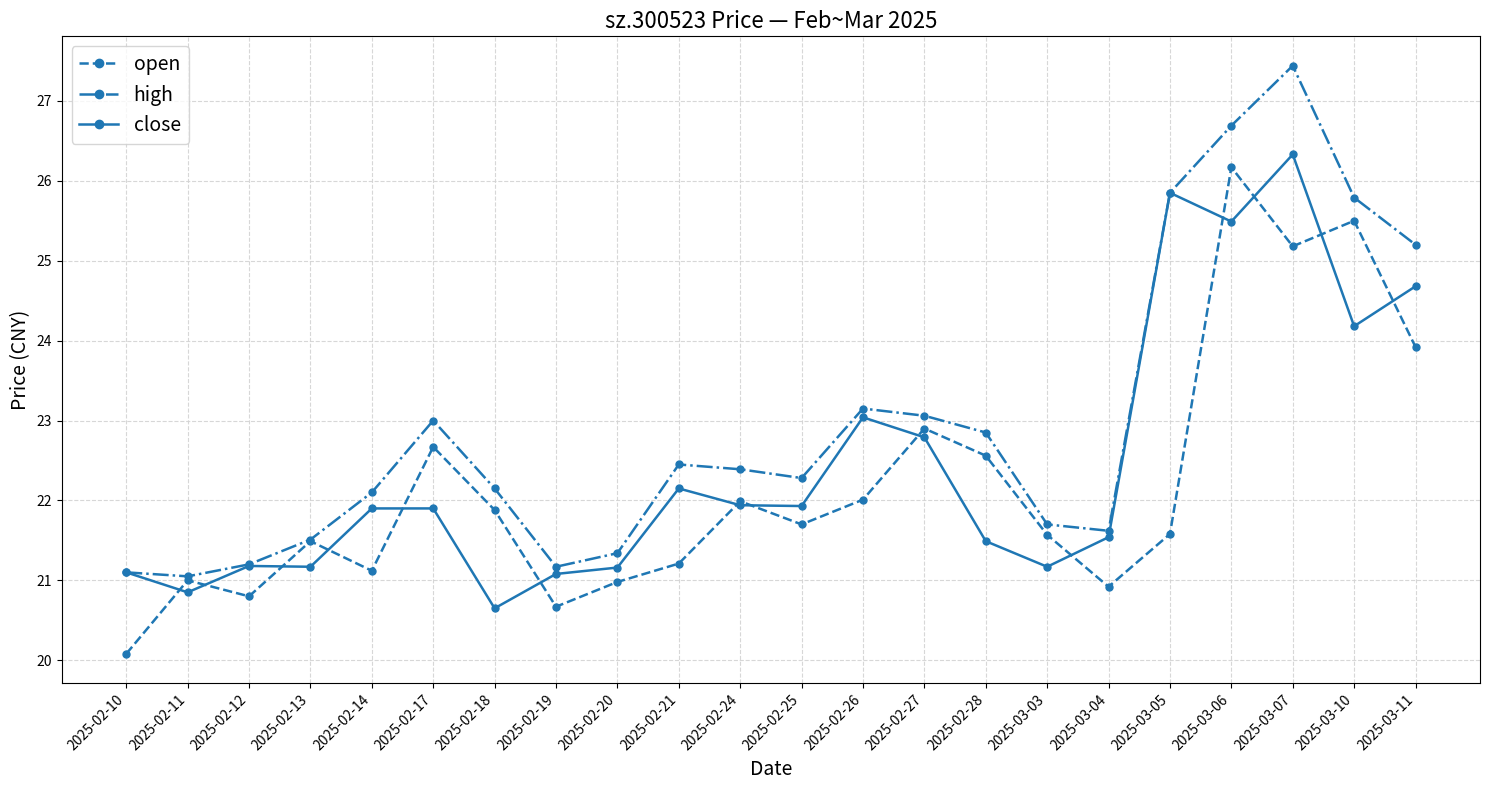

Is the value of open at 2025-02-18 greater than the value of close at 2025-02-27?

No